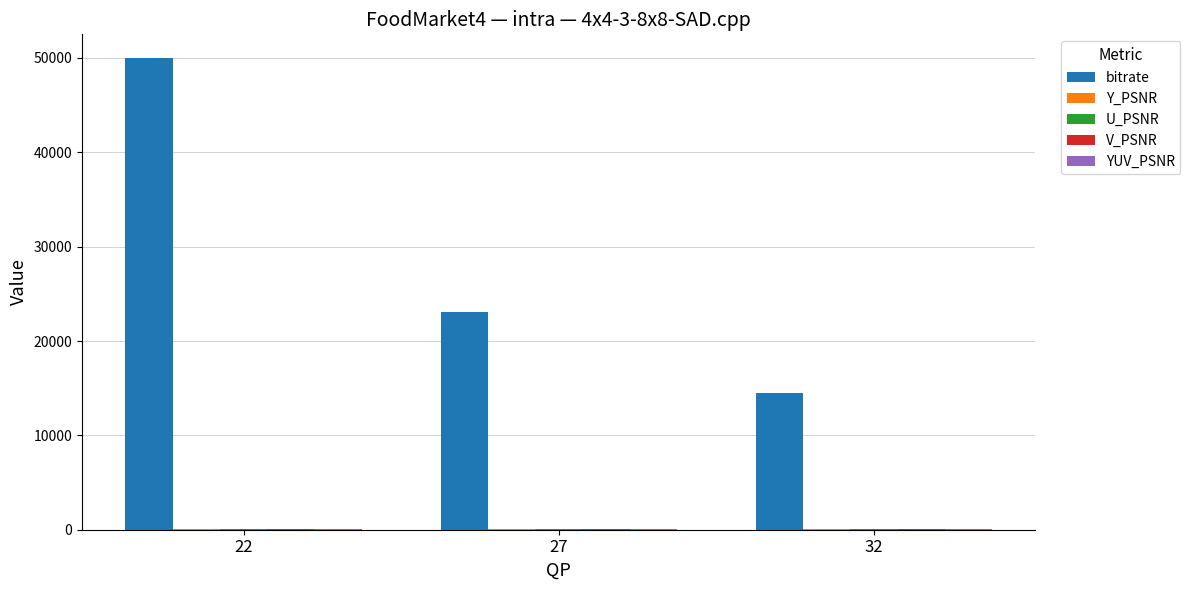

What is the greatest value displayed?

50001.3